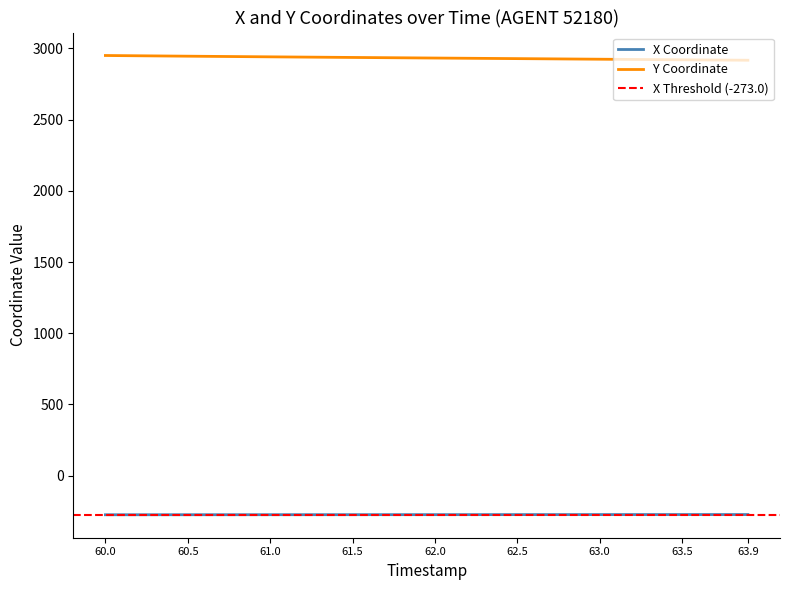

True or false: X and Y cross at least once.

False